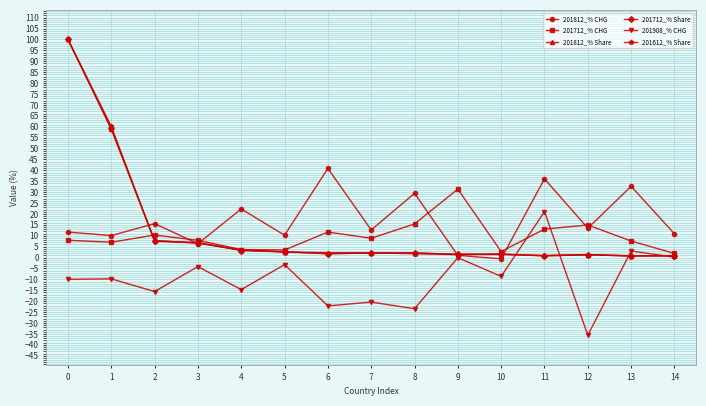

Count the number of data series in this chart.

6